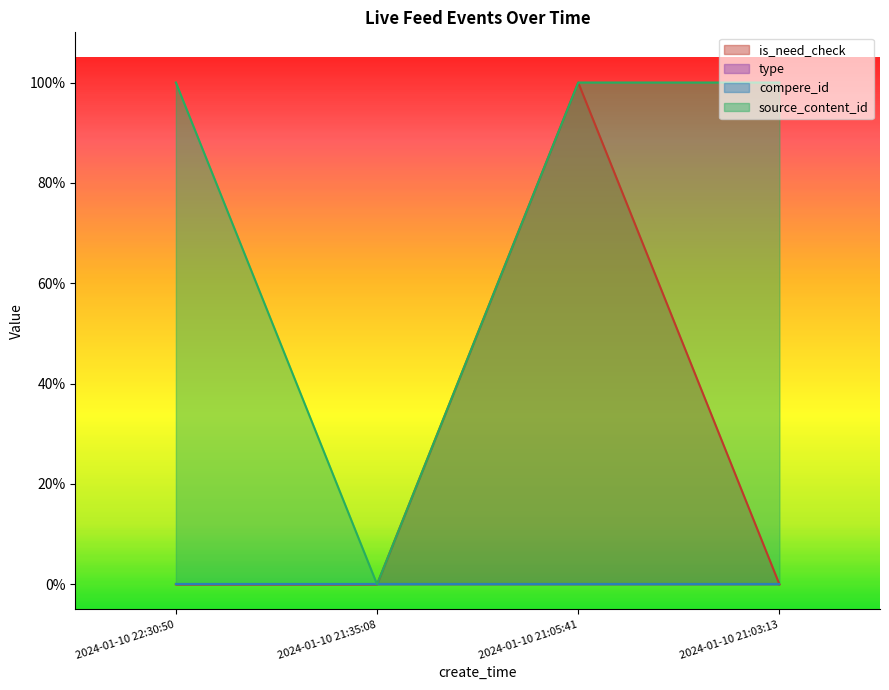

At which category is the sum across all series the highest?

2024-01-10 21:05:41